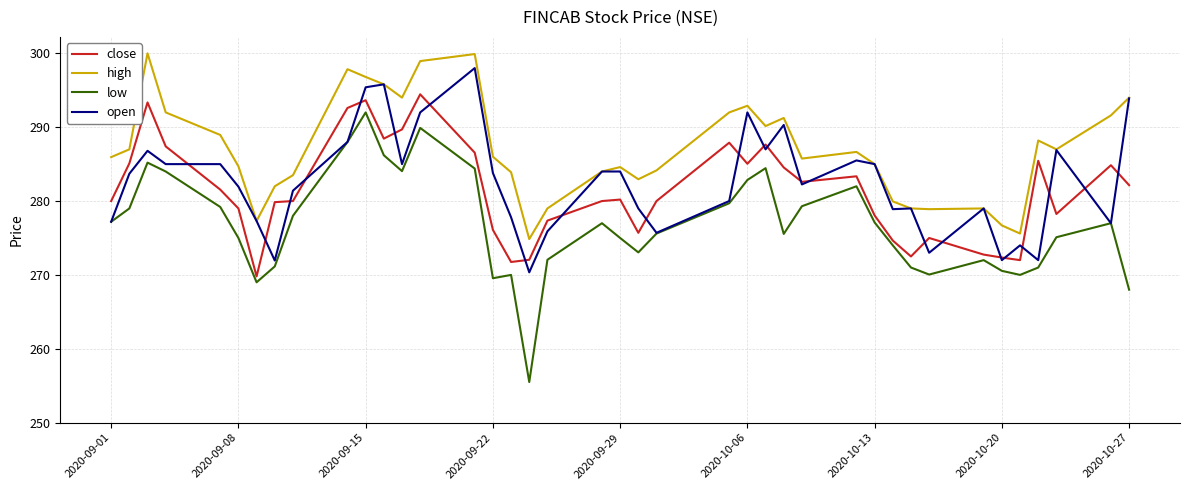

What is the minimum value shown in the chart?

255.5